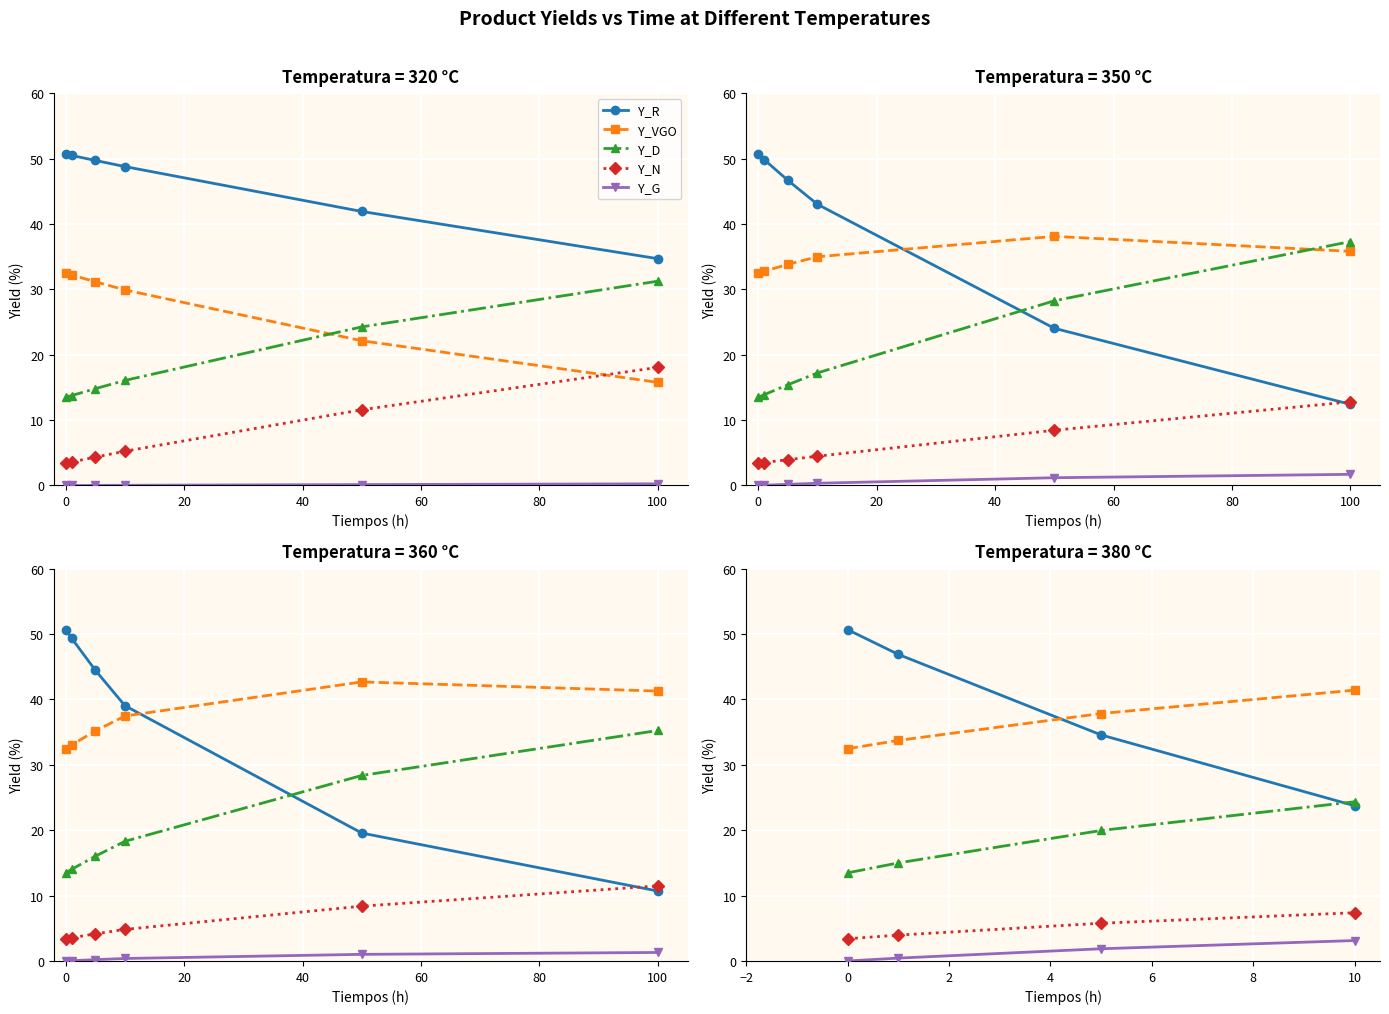

Rank the series by their maximum value, from lowest to highest.

Y_G, Y_N, Y_D, Y_VGO, Y_R